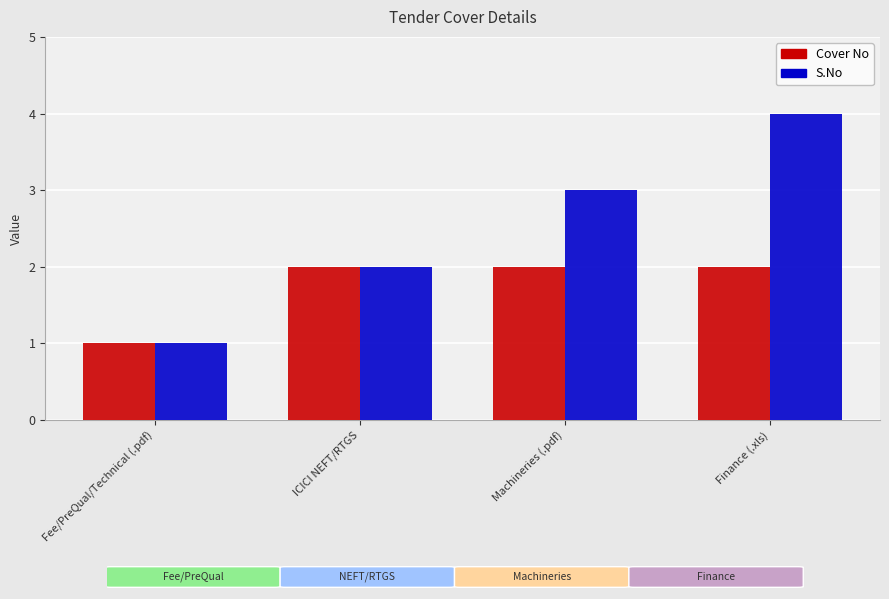

What is the approximate value of S.No at Machineries (.pdf)?

3